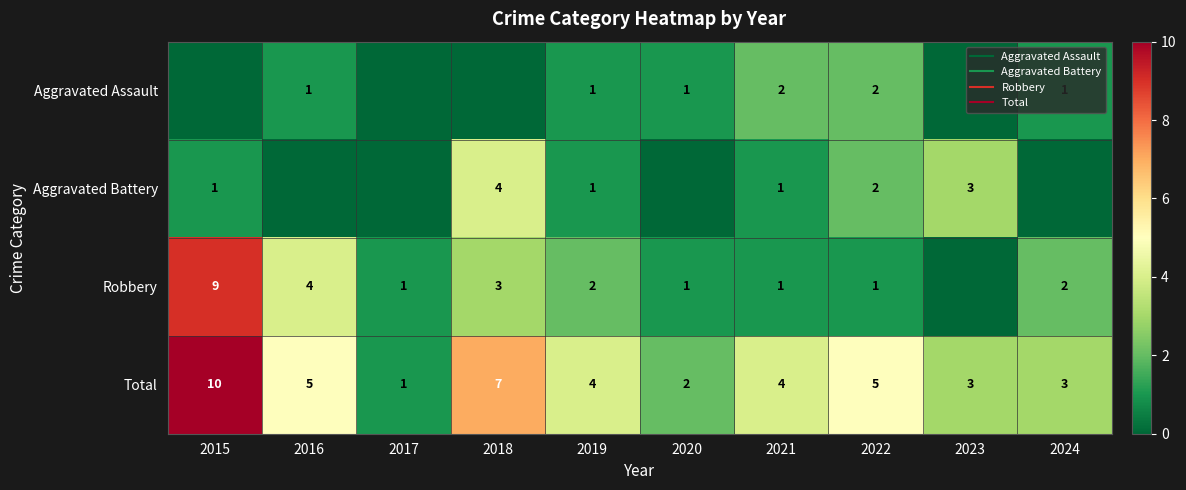

Count the number of categories in the chart.

10